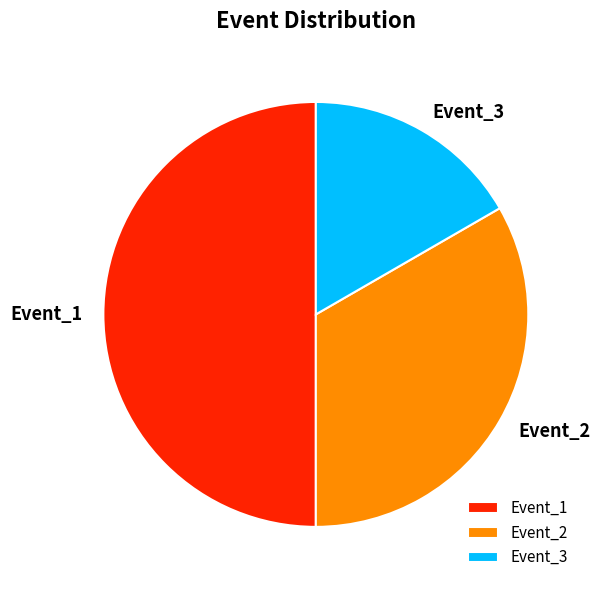

How many segments does this pie chart have?

3